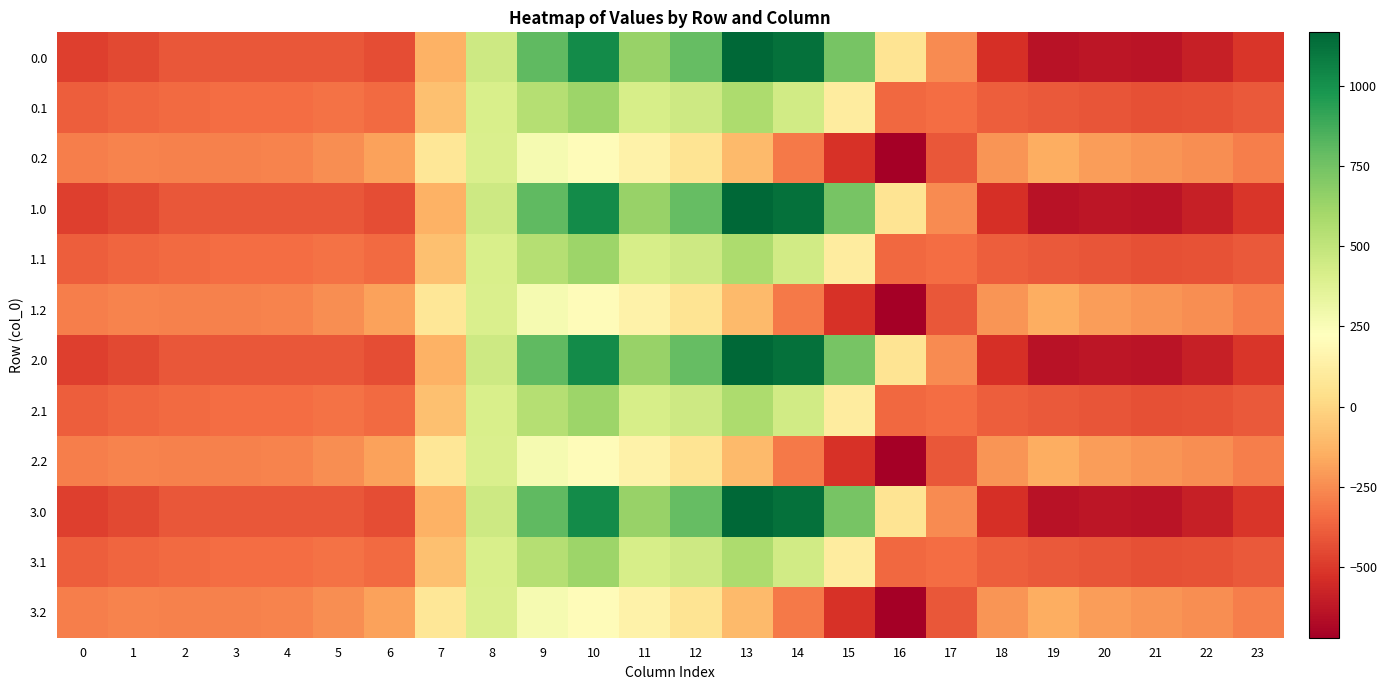

What is the greatest value displayed?

1167.2